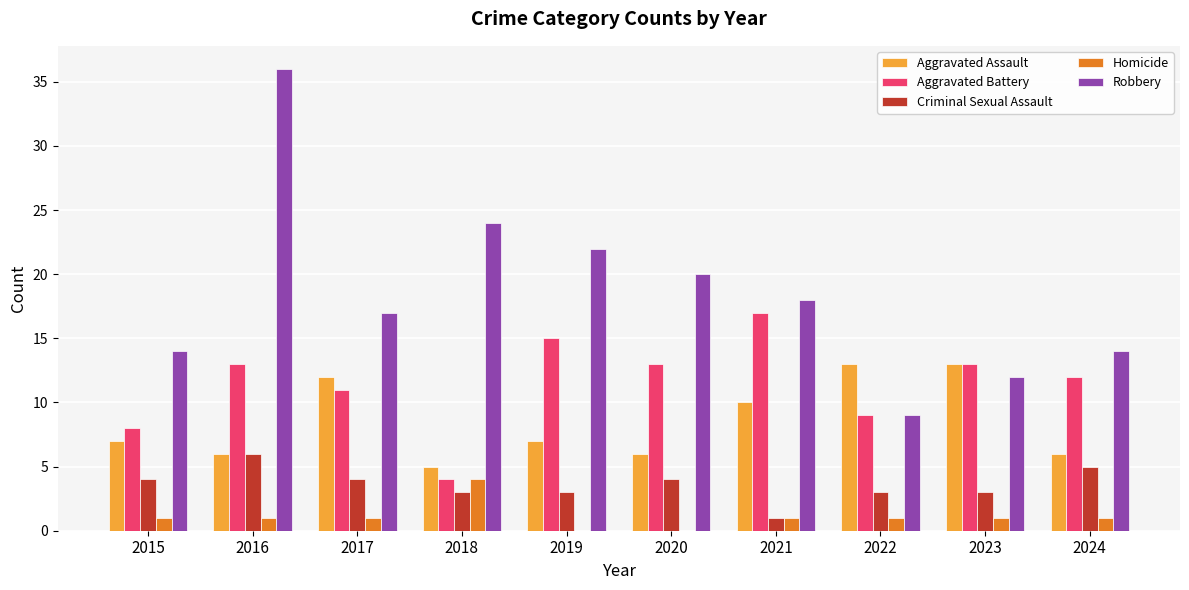

Reading left to right, extract all data points from this chart.

Aggravated Assault: 7	6	12	5	7	6	10	13	13	6
Aggravated Battery: 8	13	11	4	15	13	17	9	13	12
Criminal Sexual Assault: 4	6	4	3	3	4	1	3	3	5
Homicide: 1	1	1	4	0	0	1	1	1	1
Robbery: 14	36	17	24	22	20	18	9	12	14